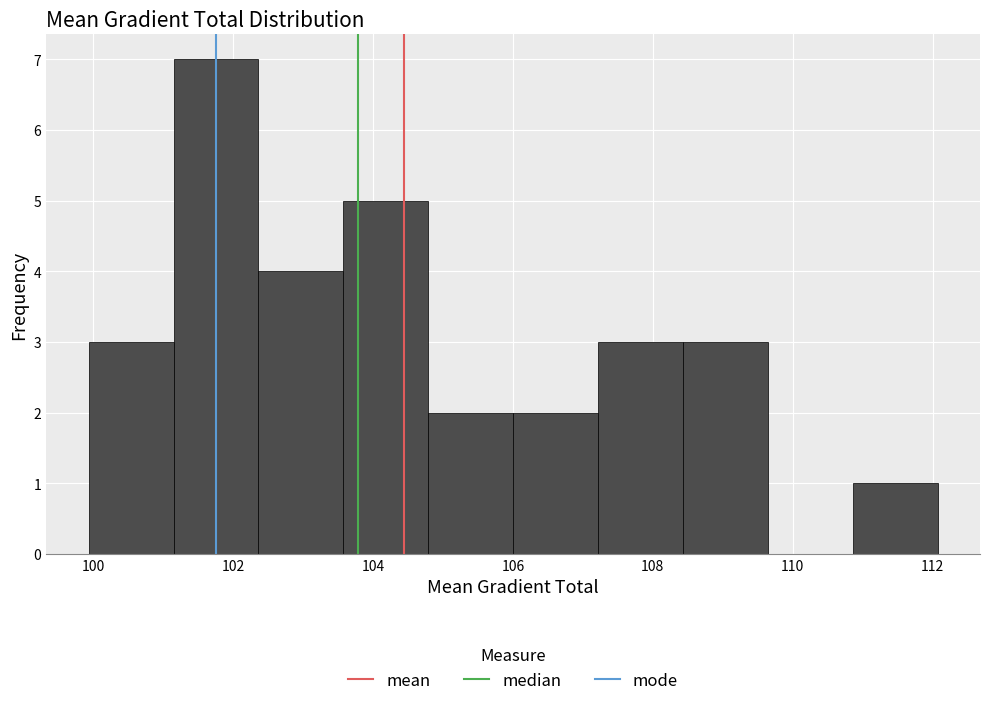

Reading left to right, transcribe this chart: for each bar, give the range it covers on the x-axis and its height. Neither the bar edges nor the heights are printed on the chart, so give them approximately, as read against the axes.

100.0 to 101.2: 3
101.2 to 102.4: 7
102.4 to 103.6: 4
103.6 to 104.8: 5
104.8 to 106.0: 2
106.0 to 107.2: 2
107.2 to 108.4: 3
108.4 to 109.6: 3
109.6 to 110.8: 0
110.8 to 112.0: 1